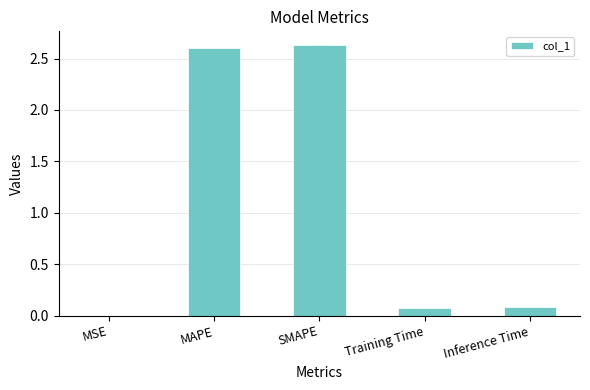

What is the change in value from MAPE to Training Time?

-2.5